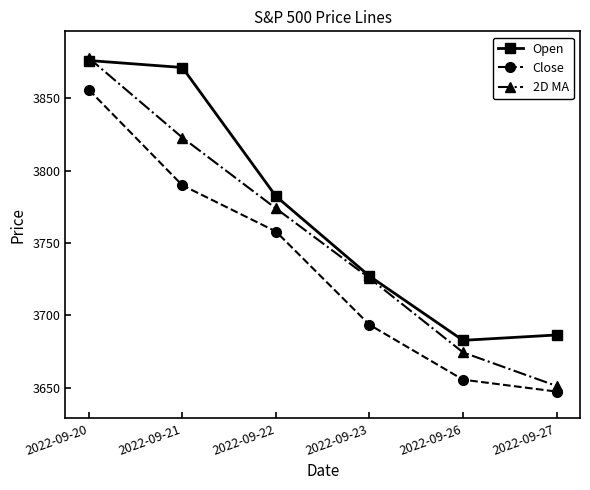

Which category has the lowest value across all series?

2022-09-27